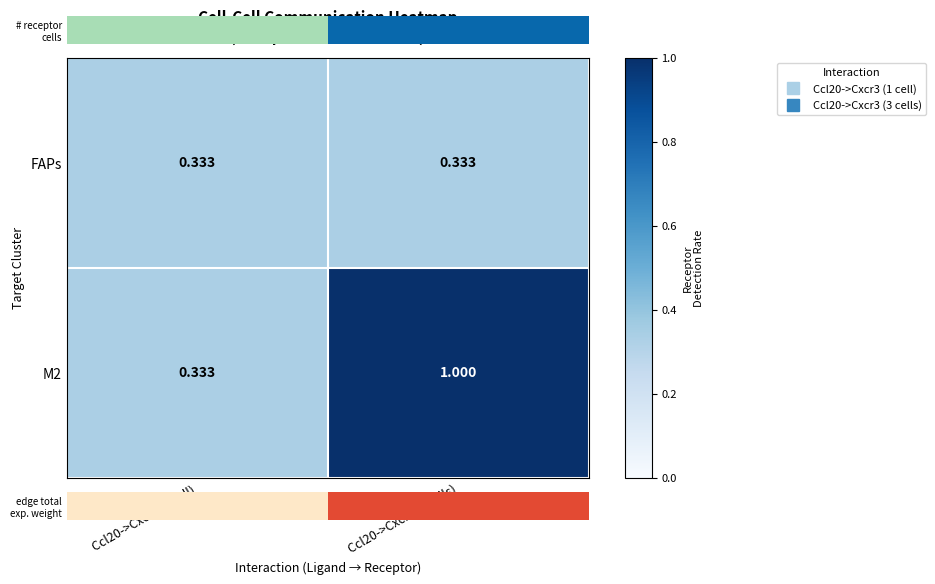

How many values in the M2 series are below 1?

1